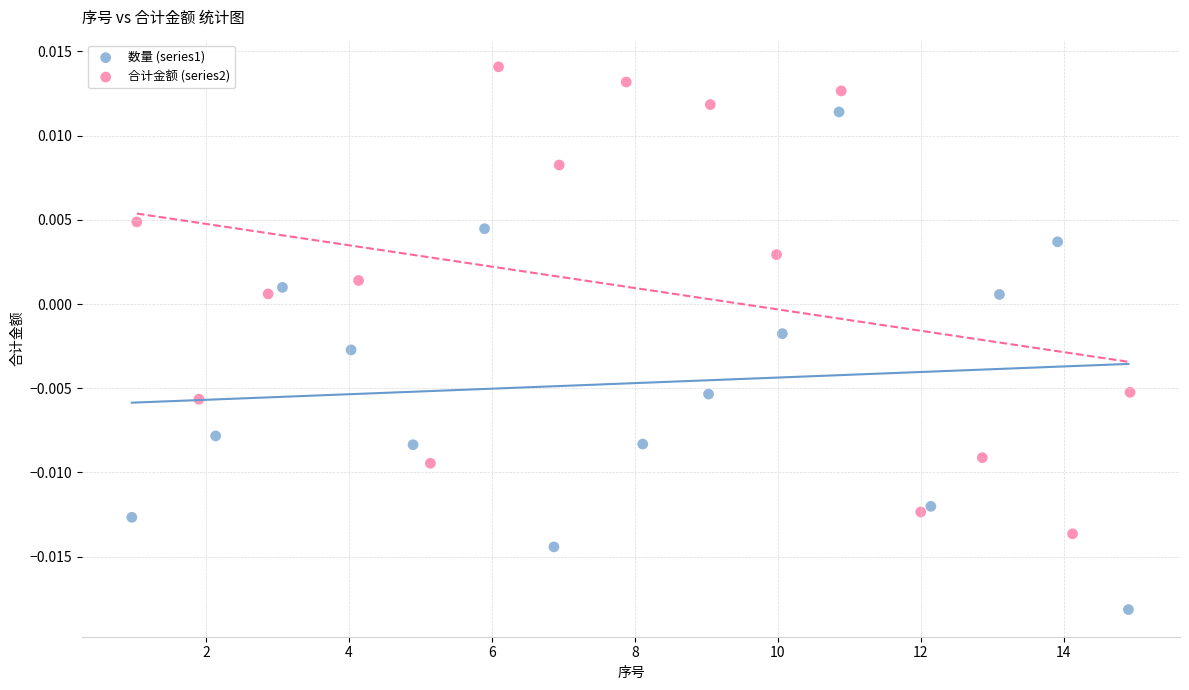

What are all the series names shown in the legend?

数量 (series1), 合计金额 (series2)